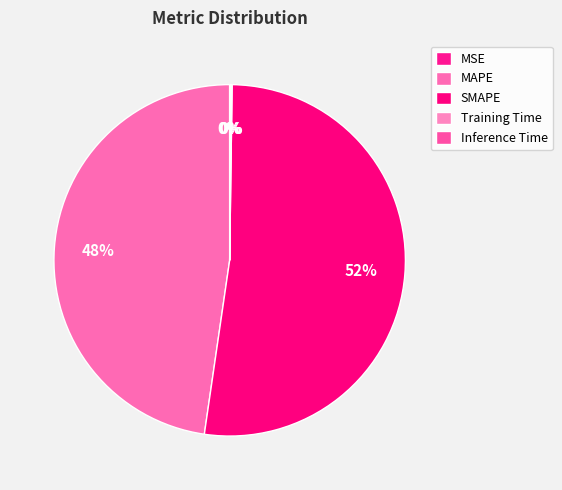

To the nearest percent, what is the combined percentage of SMAPE and MSE?

52%